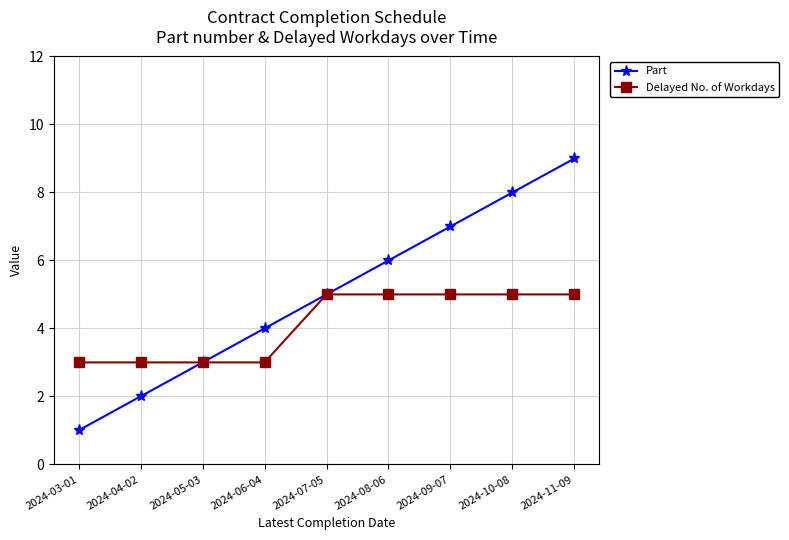

The Delayed No. of Workdays series shows 3 at 2024-07-05. True or false?

False